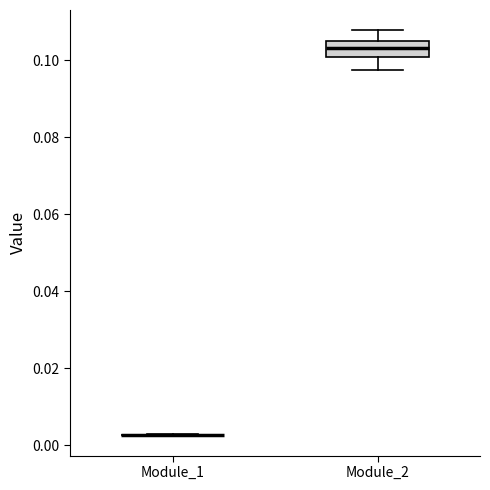

Comparing the boxes themselves (not the whiskers), which one is the tallest?

Module_2